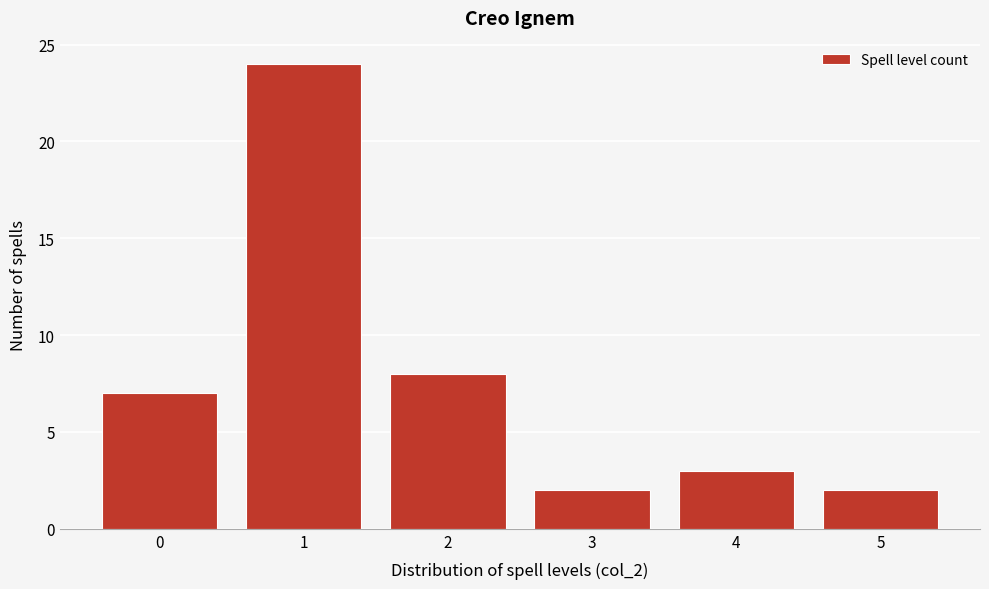

Reading left to right, list every bar in this chart as the range it spans on the x-axis followed by its height. The values are not printed on the chart, so give them approximately, as read against the axis.

-0.5 to 0.5: 7
0.5 to 1.5: 24
1.5 to 2.5: 8
2.5 to 3.5: 2
3.5 to 4.5: 3
4.5 to 5.5: 2